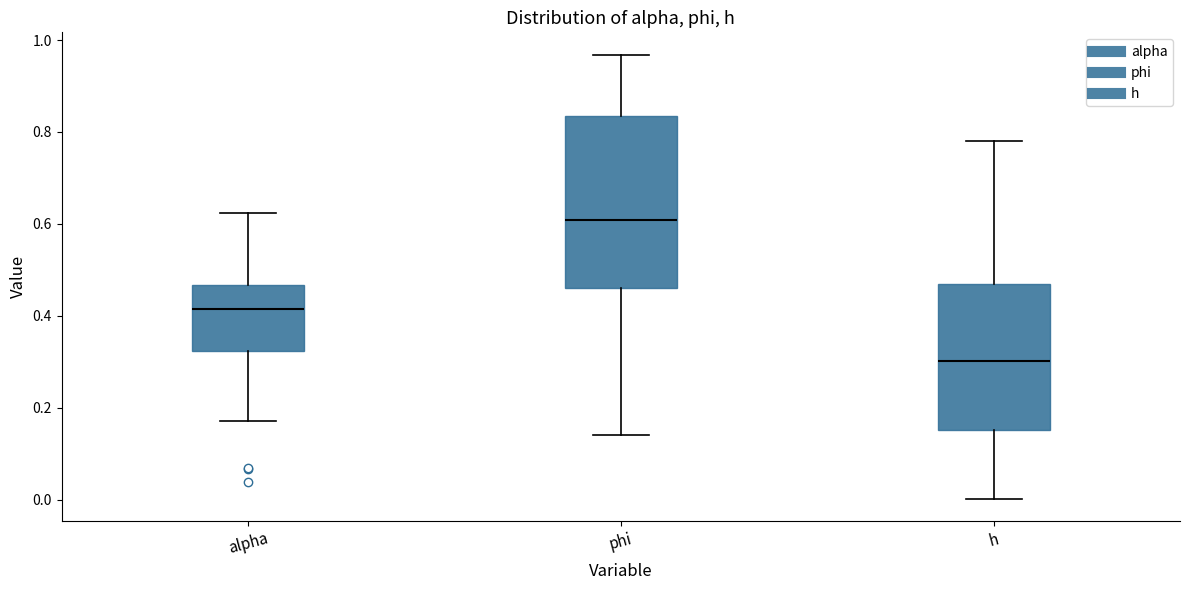

Where does the lower whisker of the box for alpha end on the y-axis? The values are not printed on the chart, so give them approximately, as read against the axis.

0.18